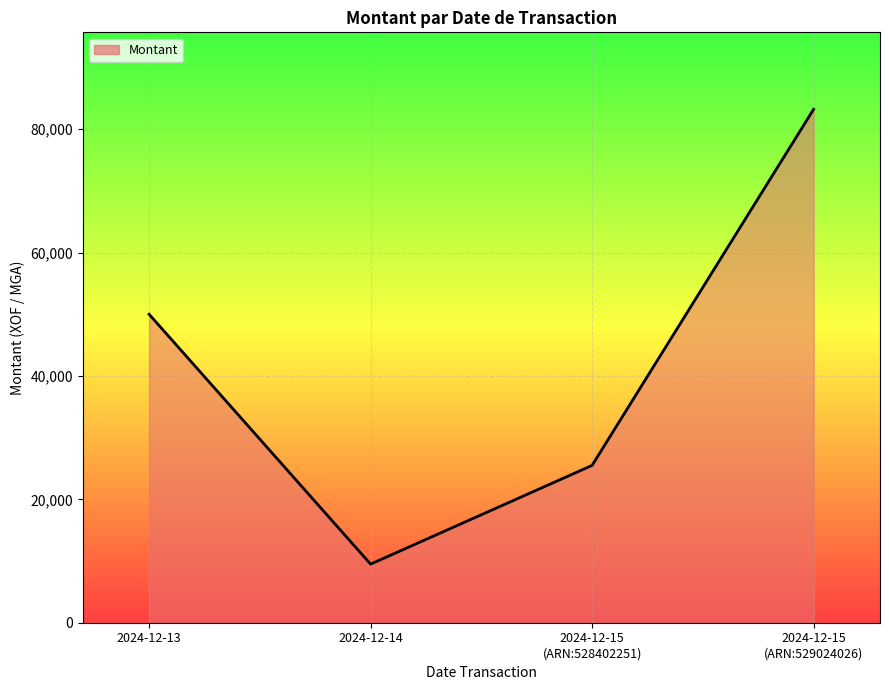

The value at 2024-12-14 is 5299. True or false?

False